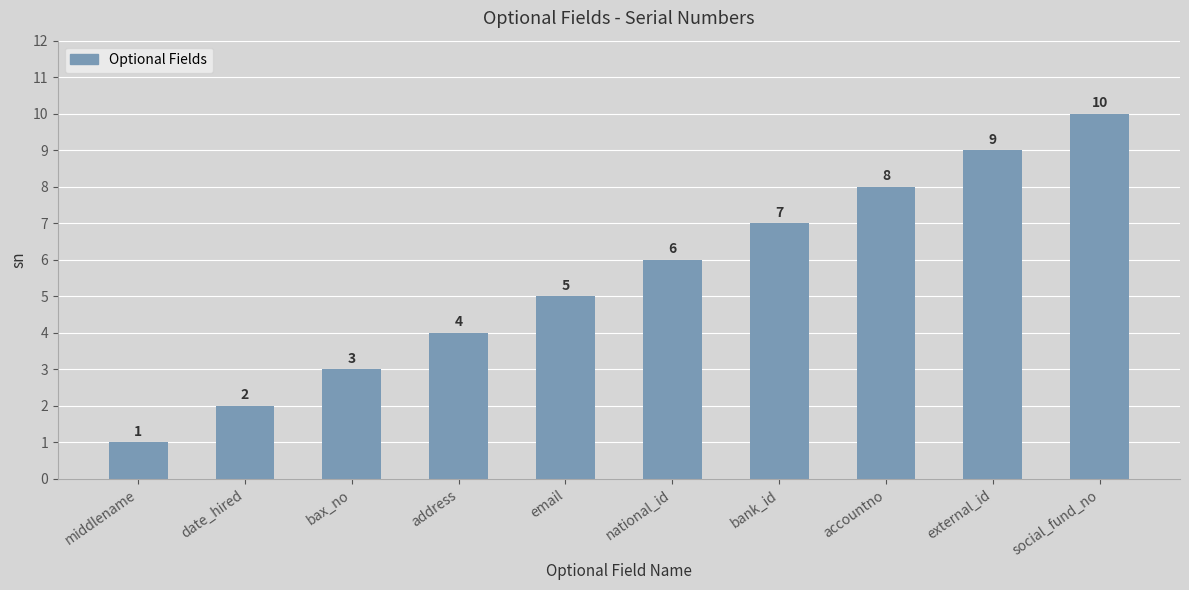

What position from the right is external_id?

2